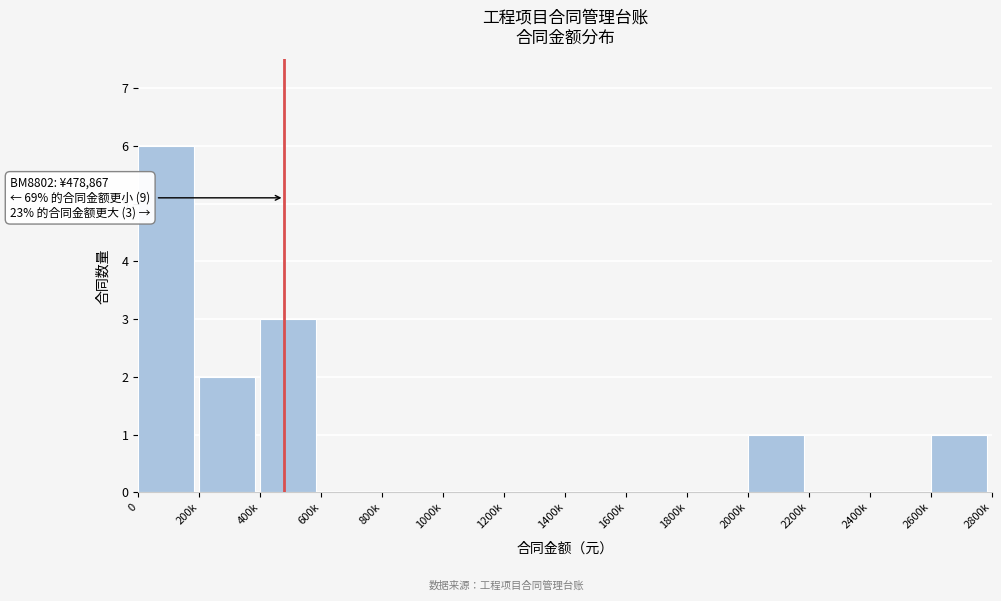

Reading right to left, list all the values displayed in this chart.

2600k=1	2400k=0	2200k=0	2000k=1	1800k=0	1600k=0	1400k=0	1200k=0	1000k=0	800k=0	600k=0	400k=3	200k=2	0=6